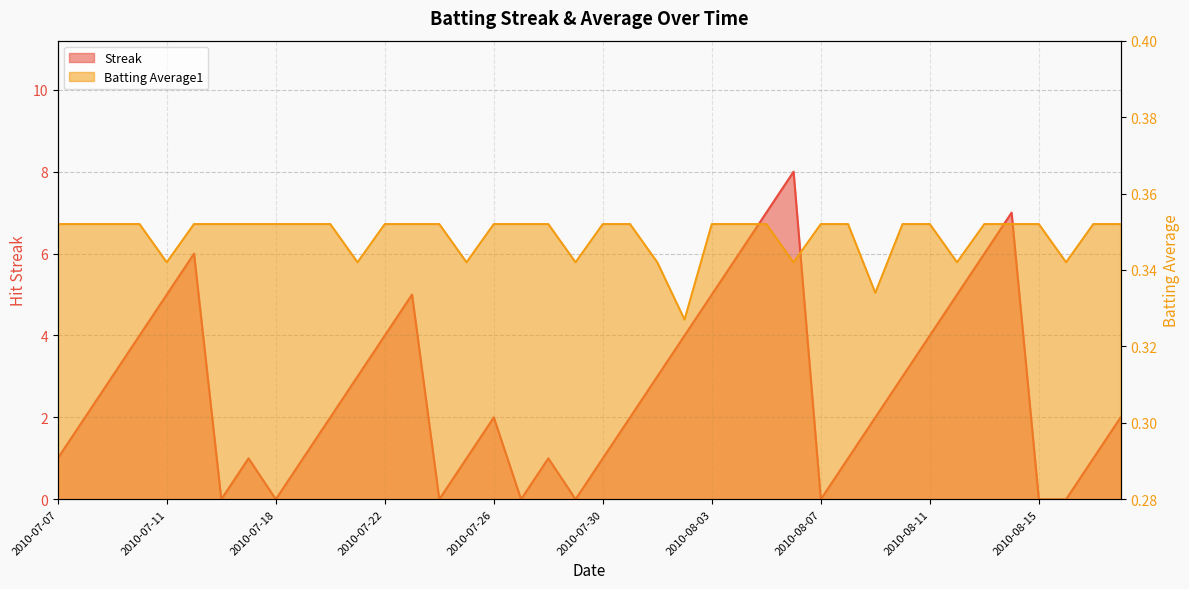

Does the chart have visible grid lines?

Yes